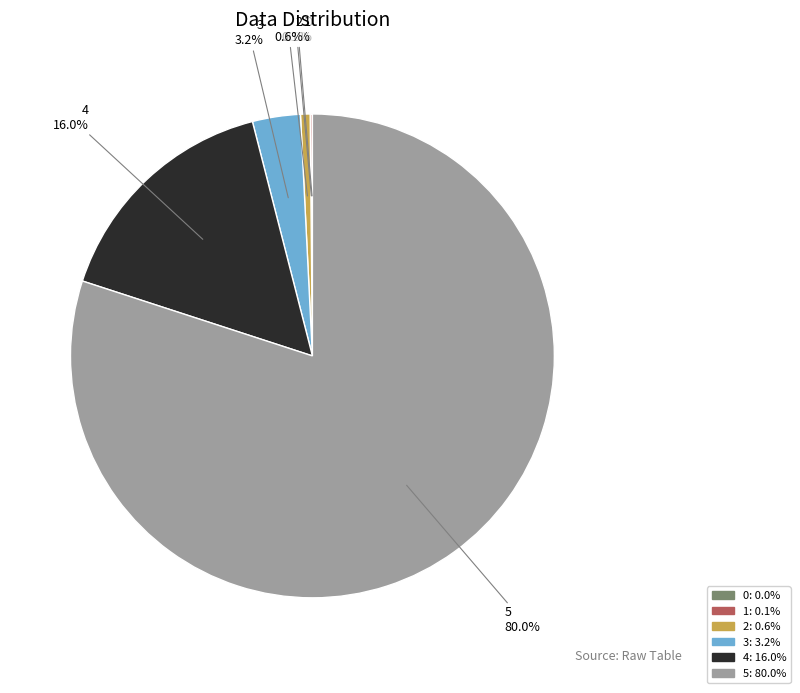

How much of the chart is everything except 2?

99.4%